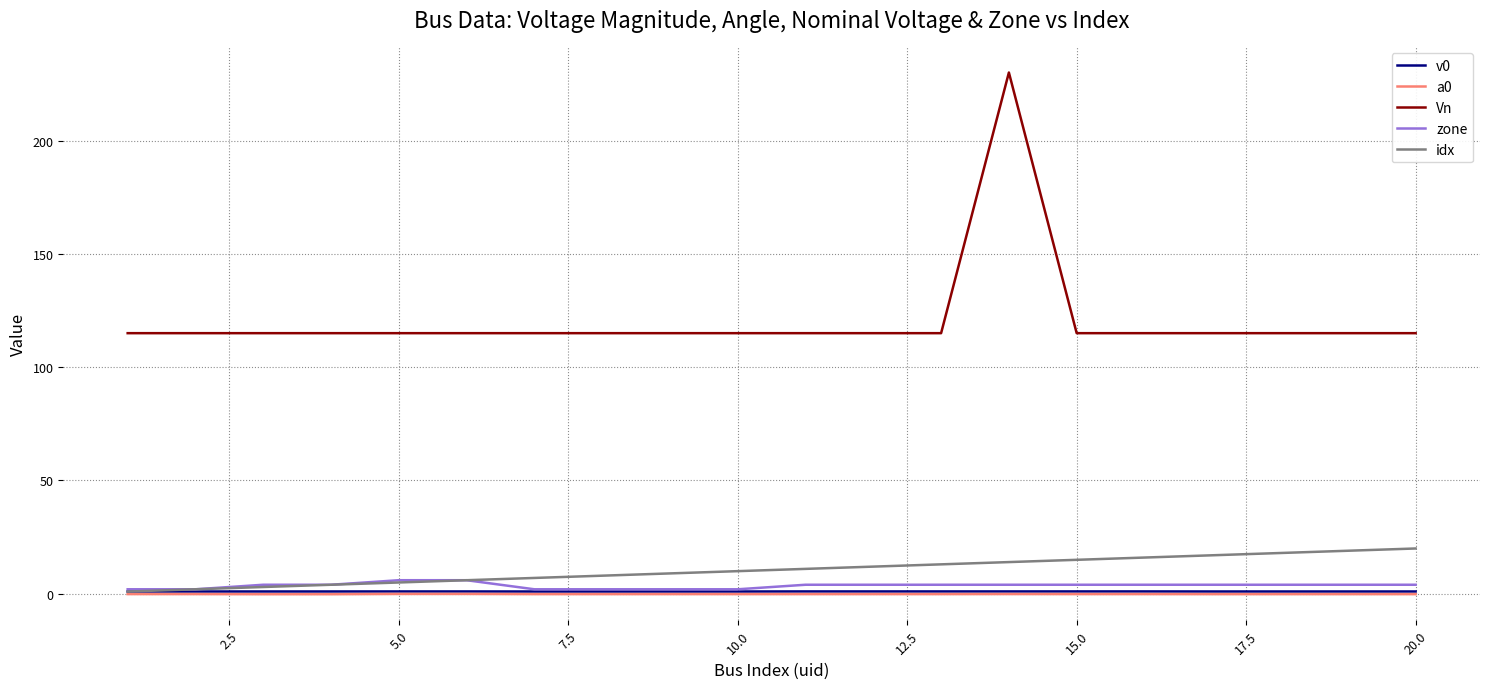

What is the smallest value displayed?

-0.2